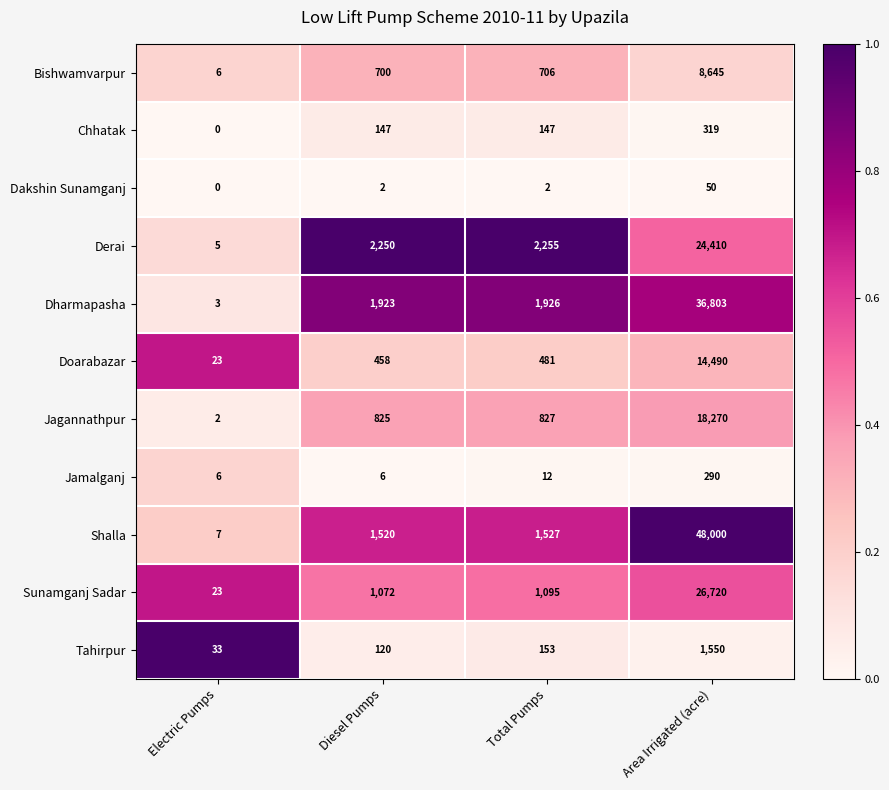

At which label is Bishwamvarpur closest to 4325?

Total Pumps